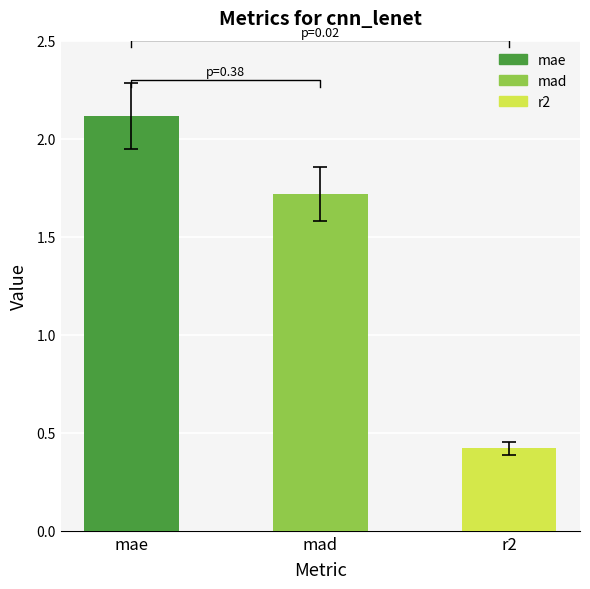

What is the smallest value displayed?

0.4